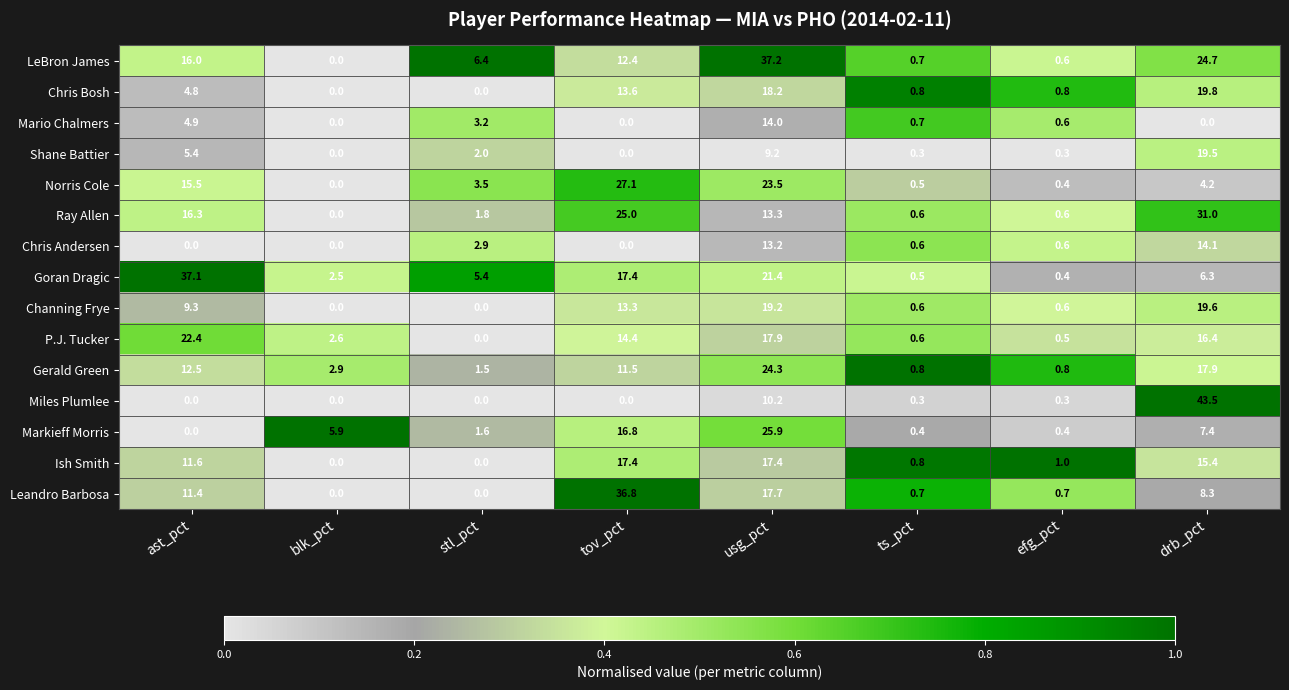

At how many categories does at least one series exceed 36?

4